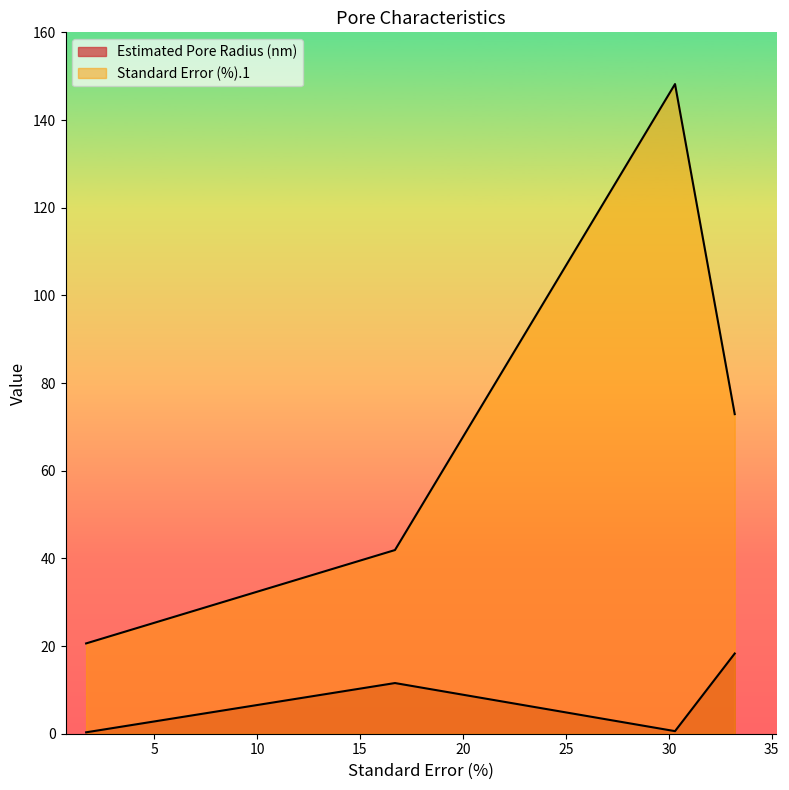

Reading left to right, list all the values displayed in this chart.

Estimated Pore Radius (nm): 0.3	11.6	0.6	18.3
Standard Error (%).1: 20.6	41.9	148.2	72.9